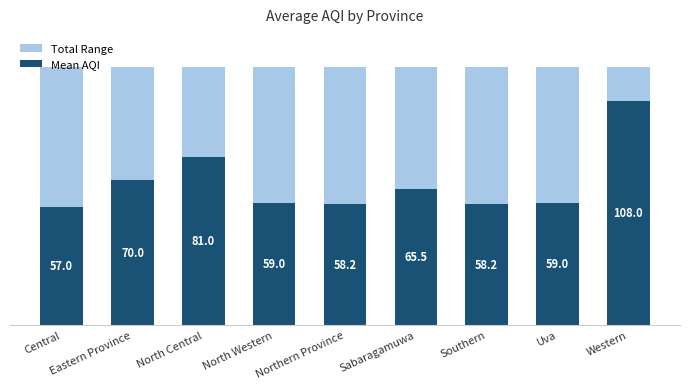

How many categories are shown in the chart?

9